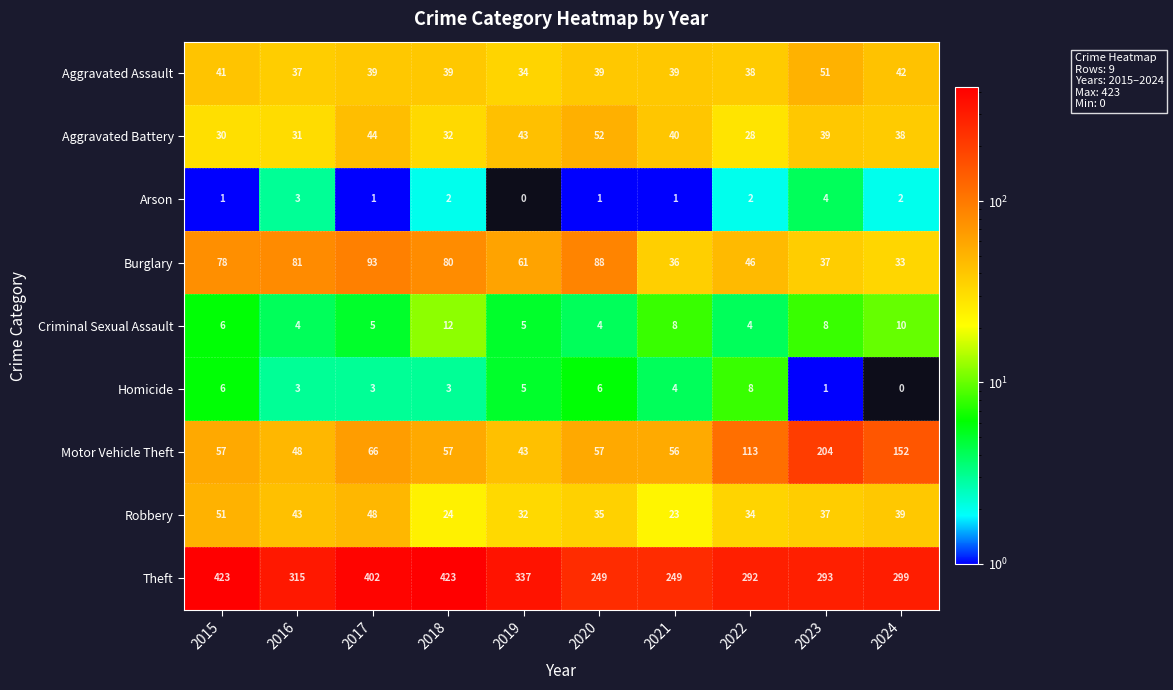

What is the maximum value shown in the chart?

423